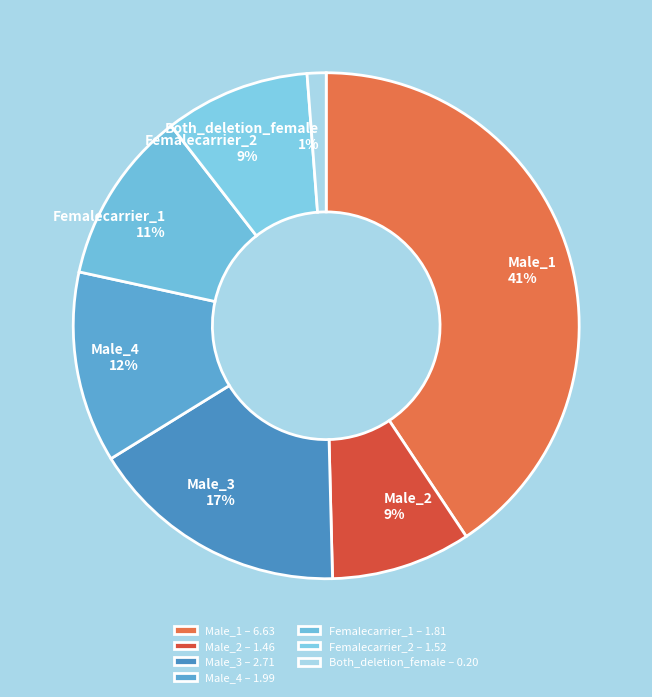

What percentage is the Femalecarrier_2 slice, to the nearest percent?

9%